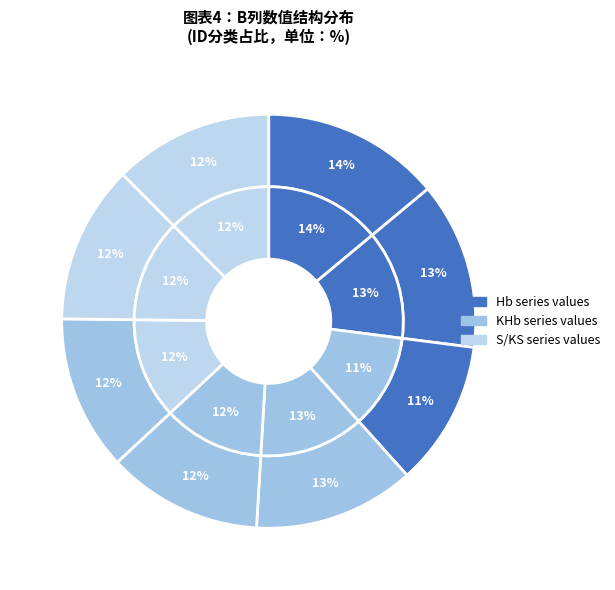

Count the number of slices in the pie.

8